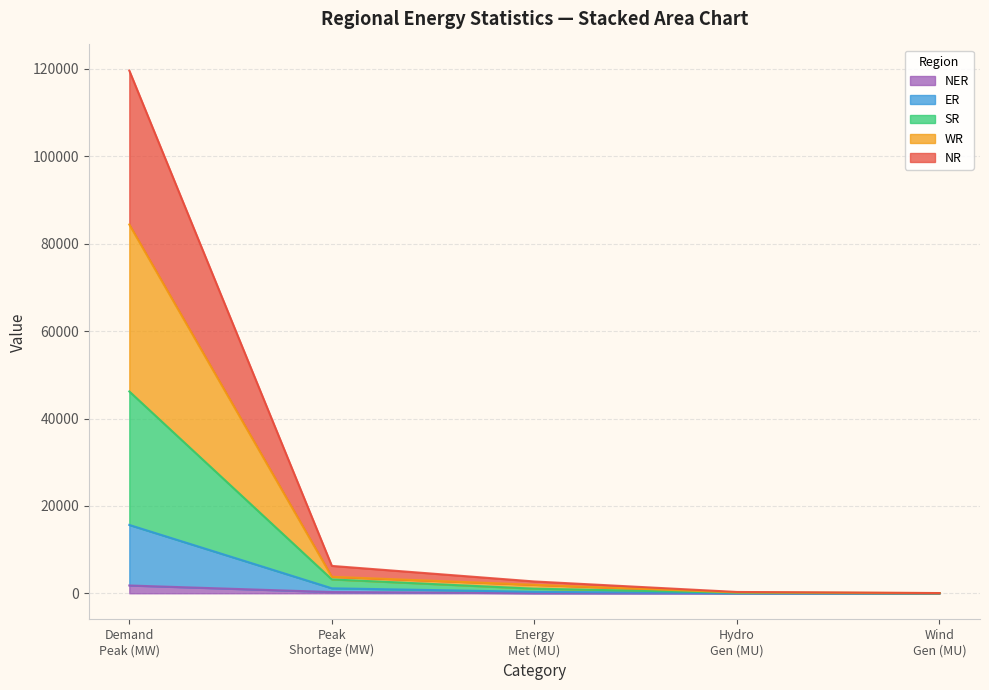

True or false: NER has more than 2 interior local peaks.

False